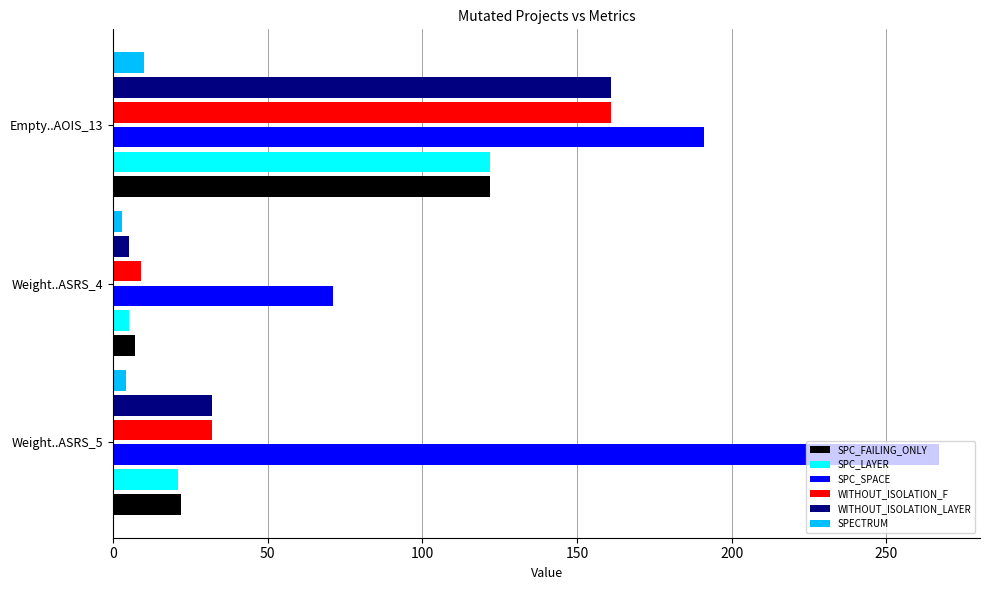

Which series has the largest range (max minus min)?

SPC_SPACE